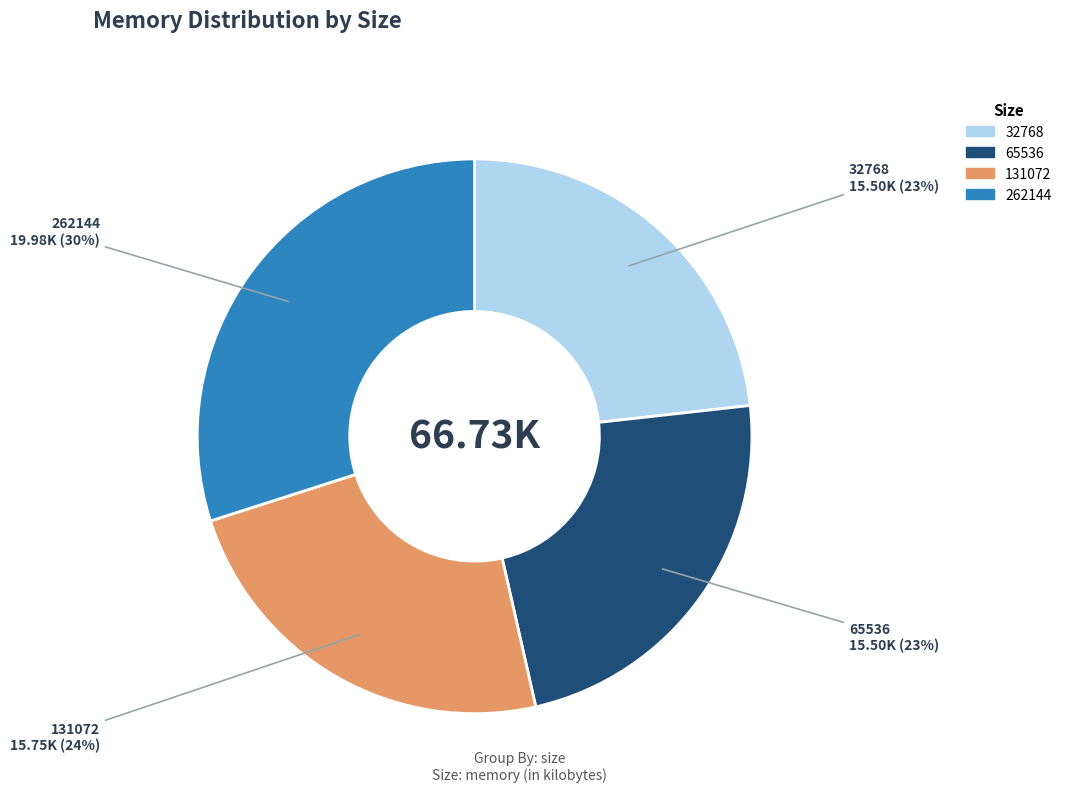

To the nearest percent, what is the combined percentage of 65536 and 262144?

53%